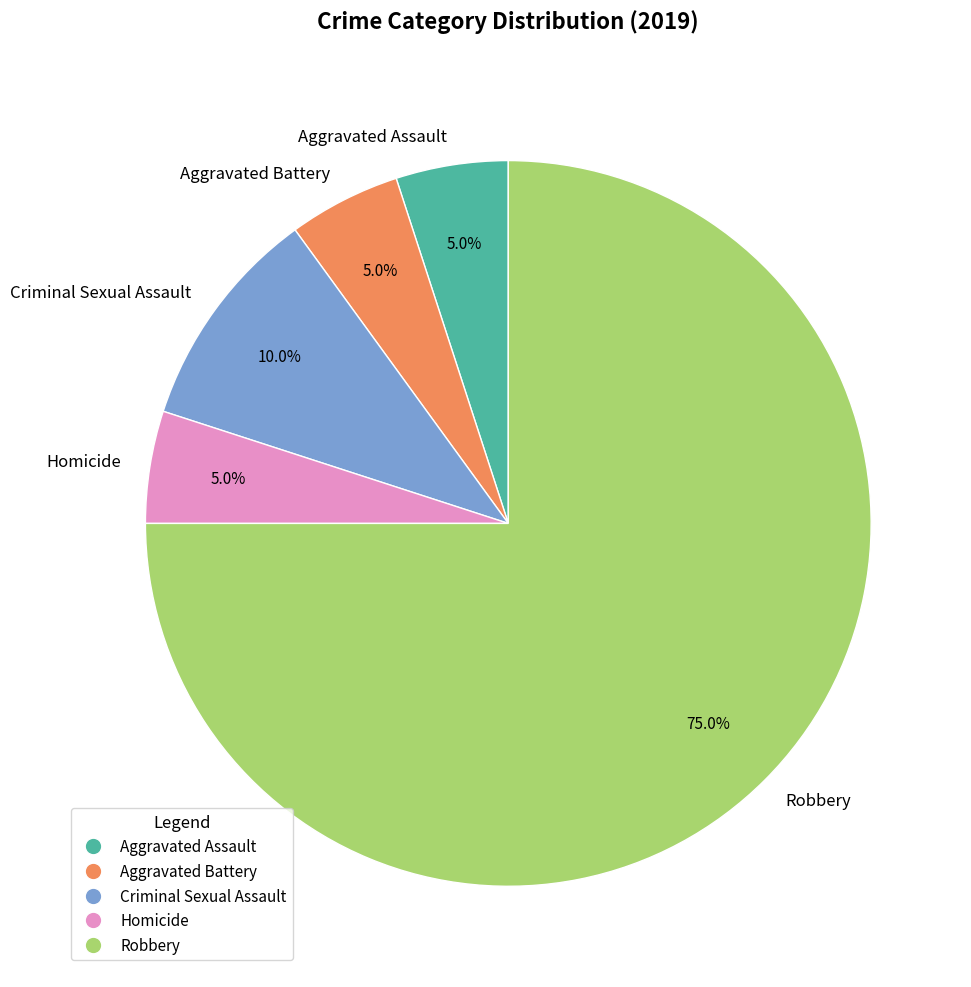

Which has a higher value, Aggravated Battery or Criminal Sexual Assault?

Criminal Sexual Assault